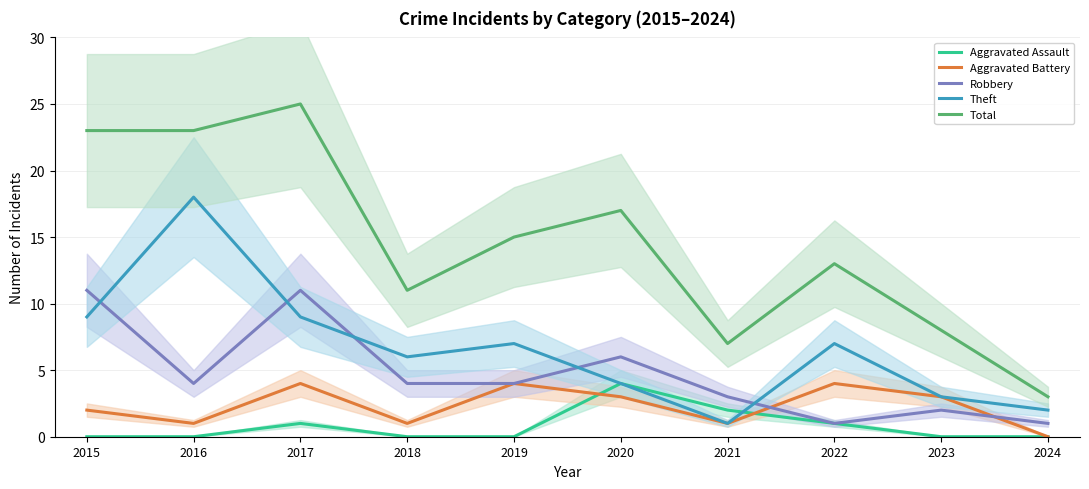

Count the number of categories in the chart.

10